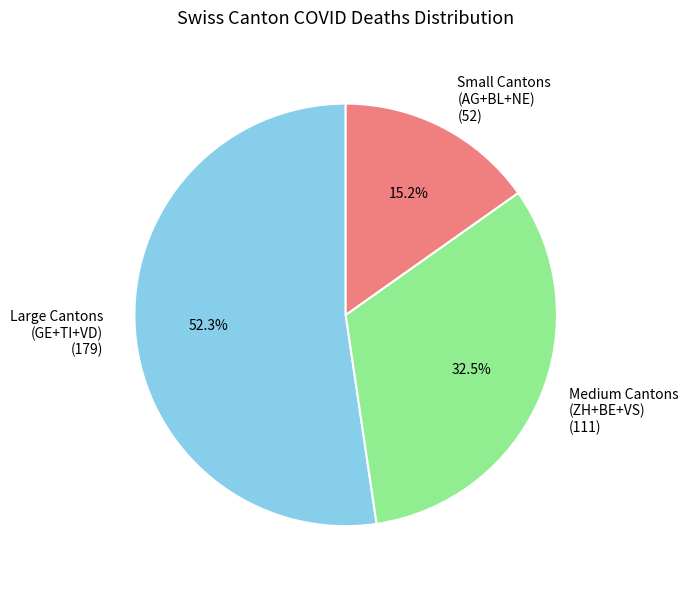

Combined, what portion of the pie is Small Cantons (AG+BL+NE) (52) and Medium Cantons (ZH+BE+VS) (111)?

47.7%